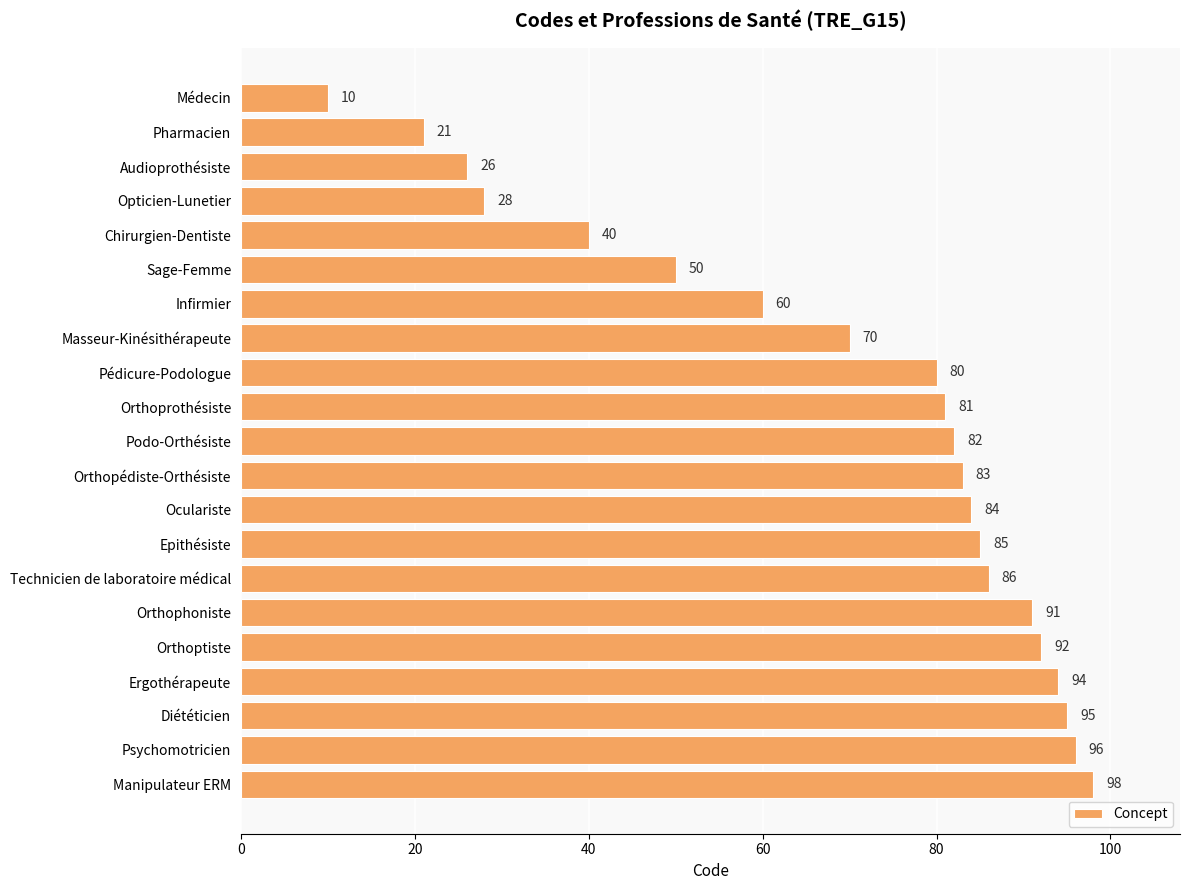

What is the difference between the second highest and minimum values?

86